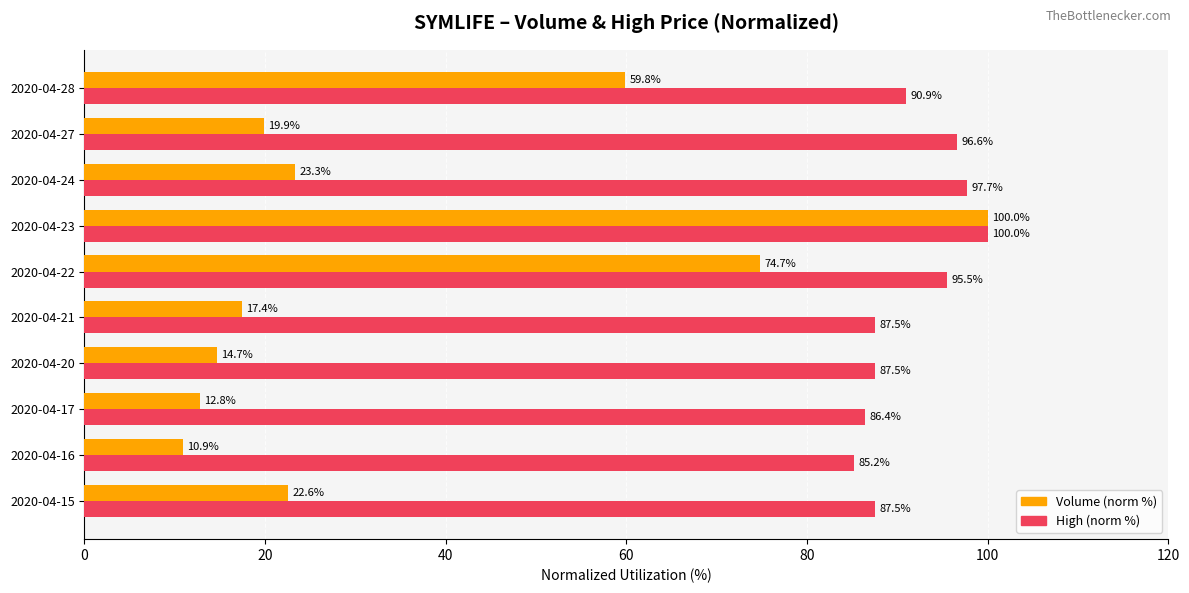

What is the difference between the Volume (norm %) values at 2020-04-21 and 2020-04-24?

5.9